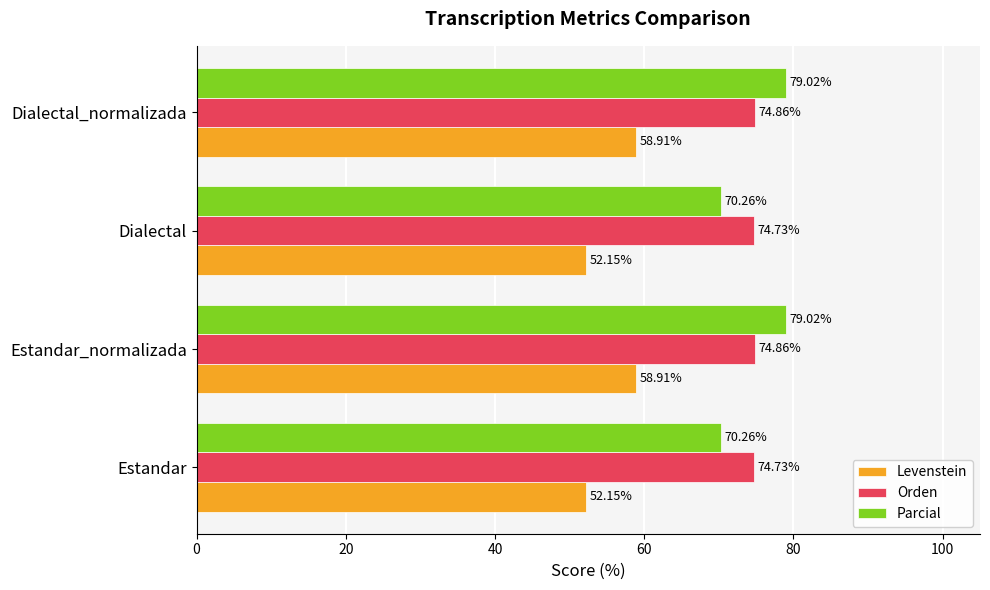

List the series in order of their peak value, highest first.

Parcial, Orden, Levenstein